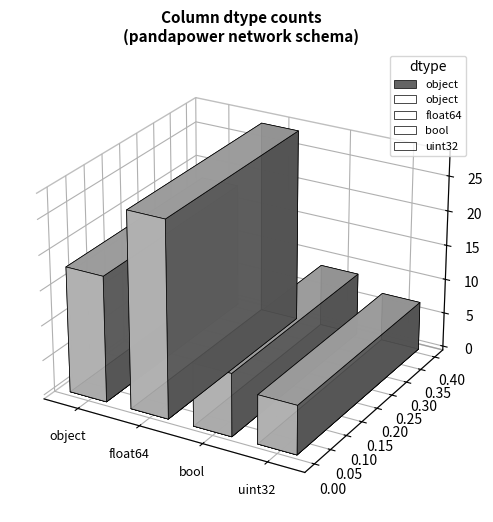

What is the label of the 2nd bar from the right?

bool